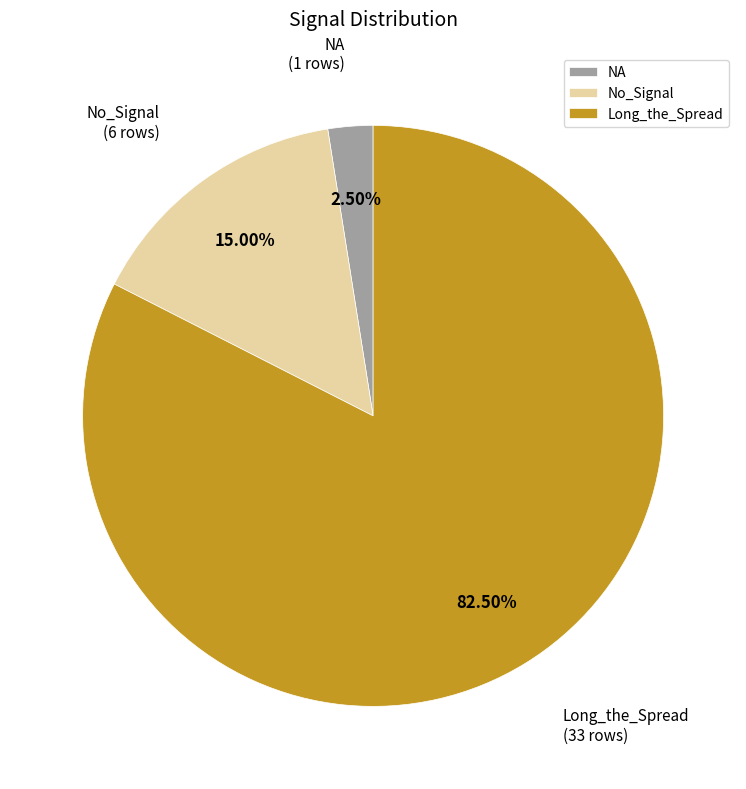

Rank the categories by value from highest to lowest.

Long_the_Spread, No_Signal, NA